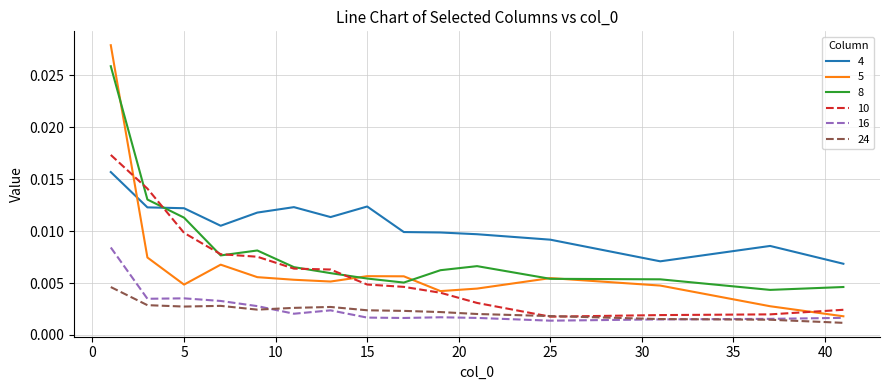

In 8, how many points are lower than both neighbors (excluding endpoints)?

3